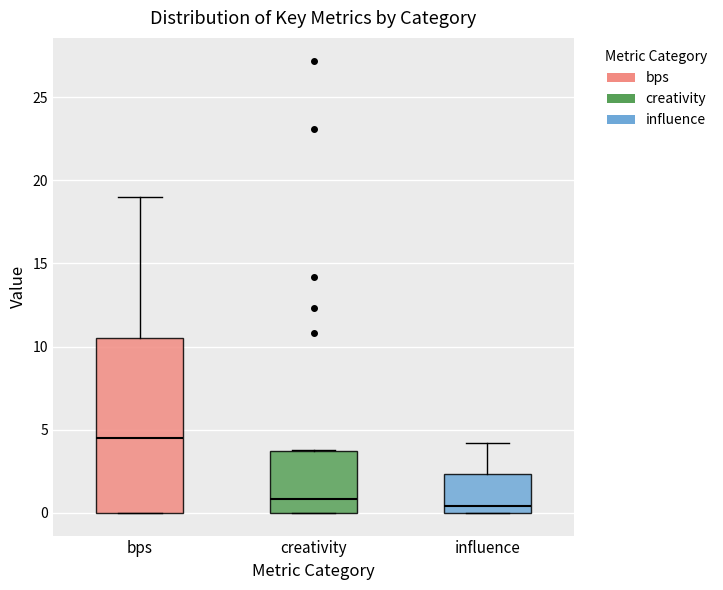

Where does the median line of the box for bps sit on the y-axis? The values are not printed on the chart, so give them approximately, as read against the axis.

4.5